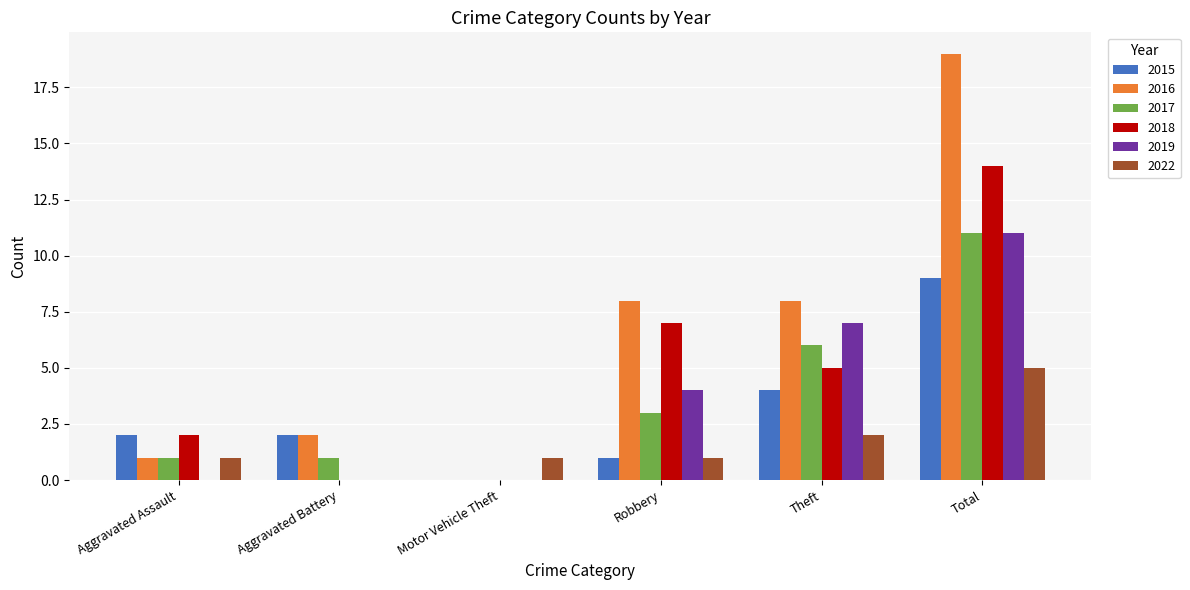

How many distinct data groups are displayed?

6